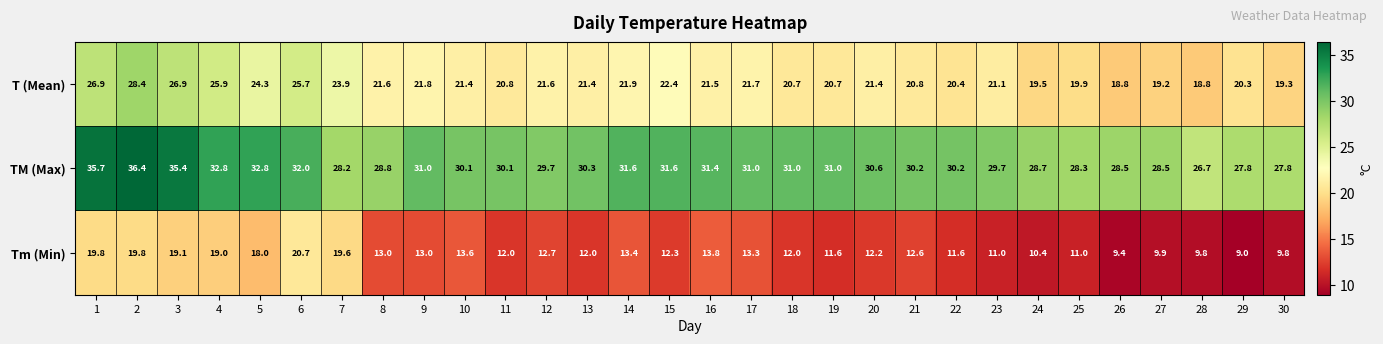

Between 14 and 23, which series saw the biggest shift?

Tm (Min)